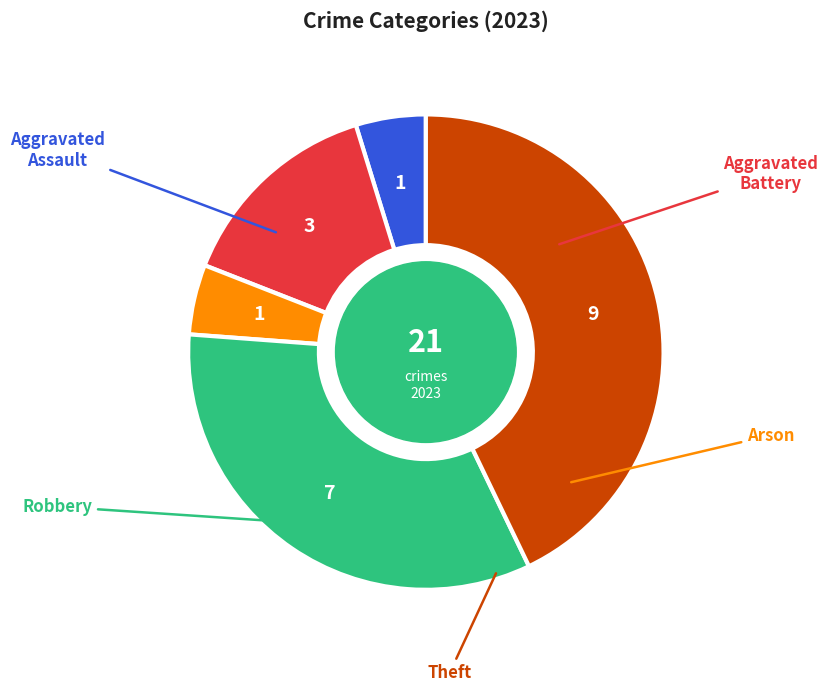

What percentage is the Aggravated Battery slice, to the nearest percent?

14%